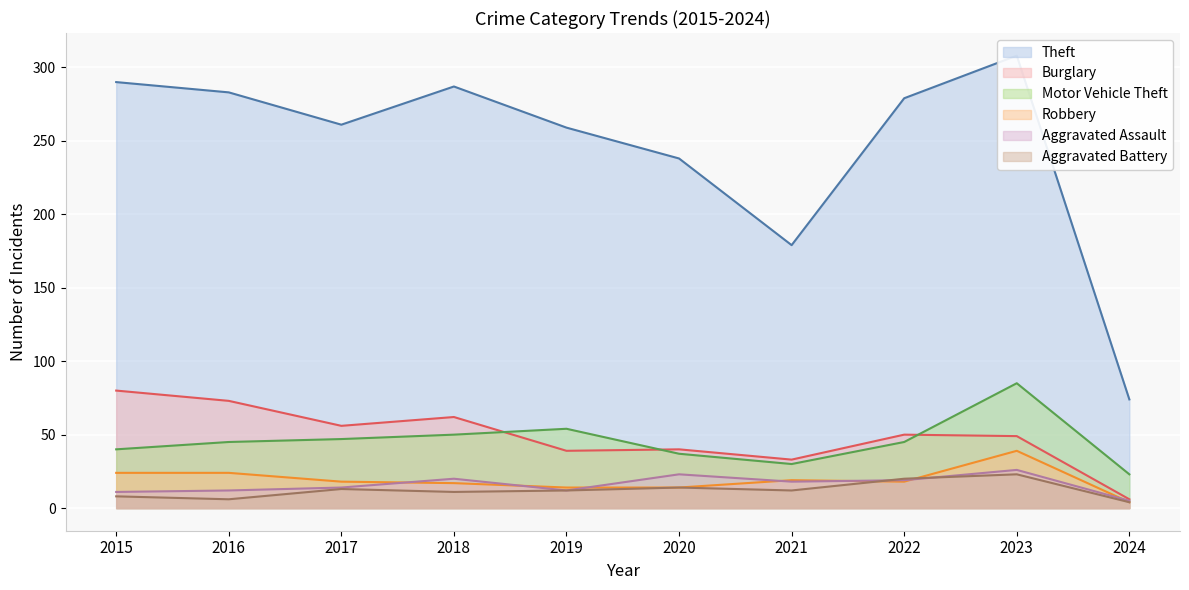

At which label does Aggravated Battery first exceed 12?

2017